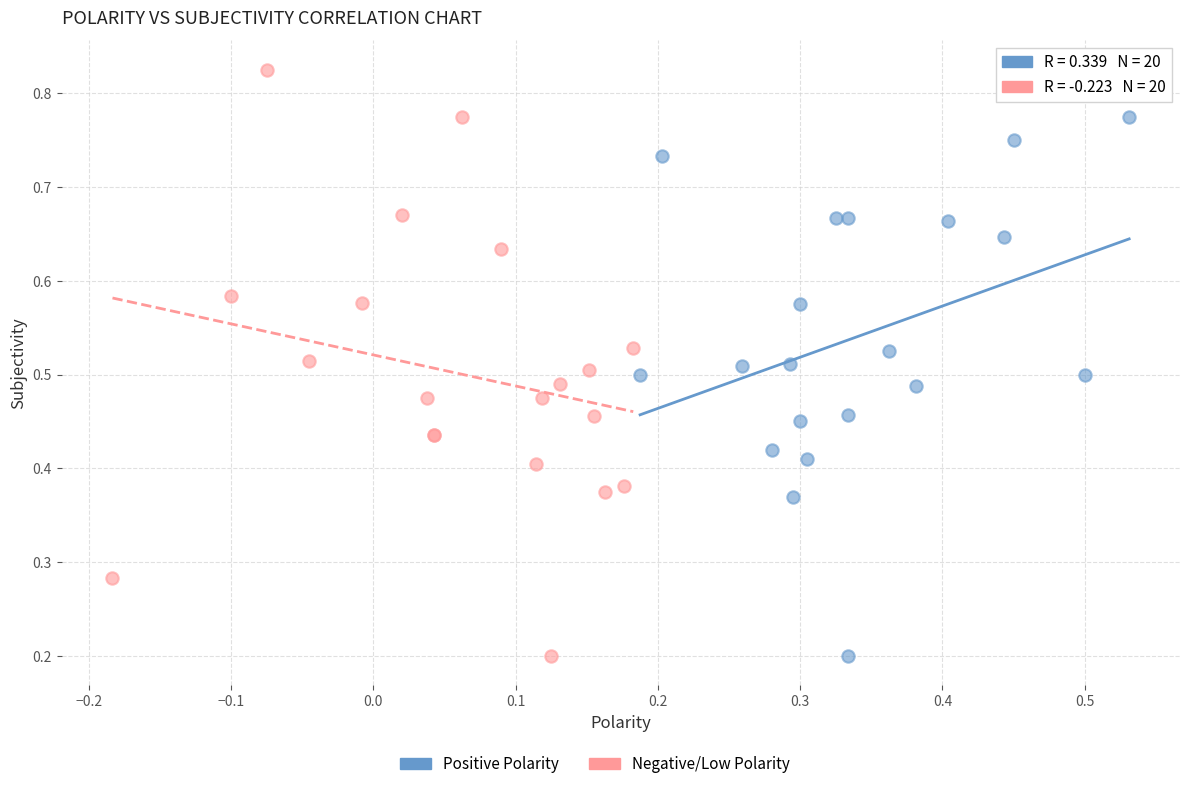

Which series reaches the maximum Y coordinate?

Negative/Low Polarity